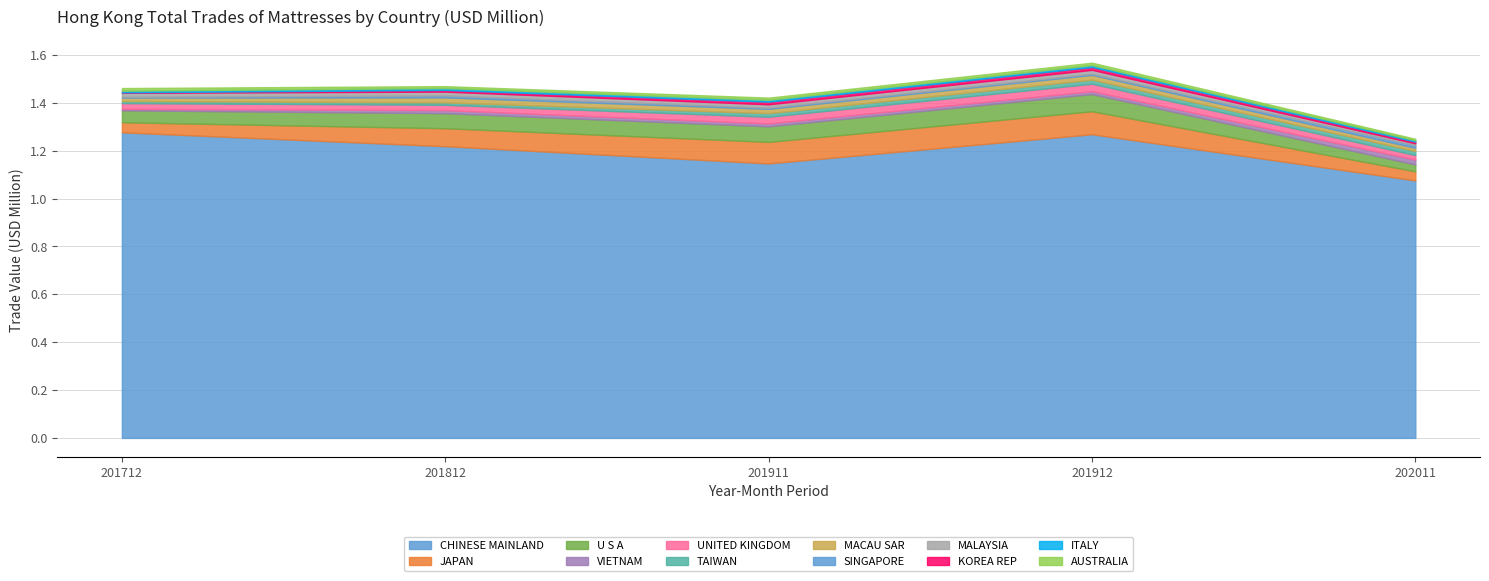

The 201812 series shows 0.0 at AUSTRALIA. True or false?

False